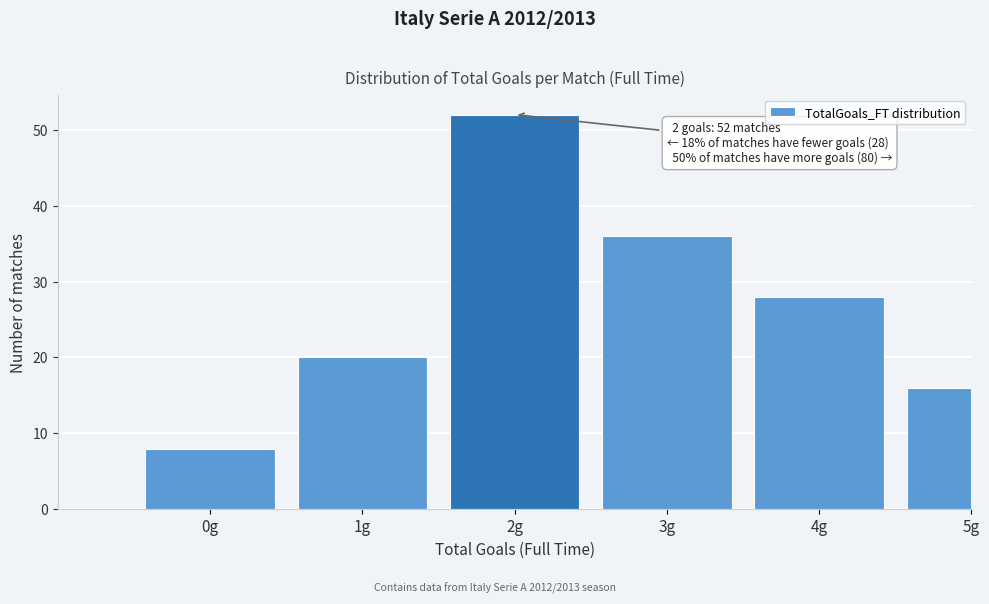

Reading right to left, what are all the values shown in this chart?

16	28	36	52	20	8